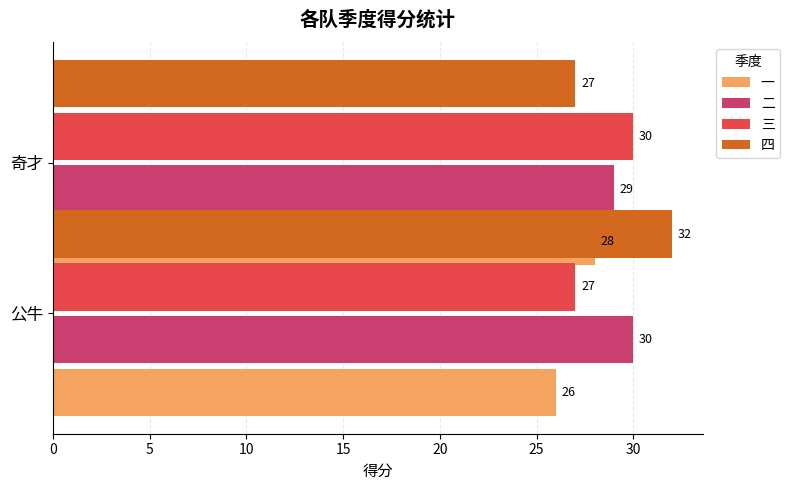

List the series in order of their peak value, highest first.

四, 二, 三, 一